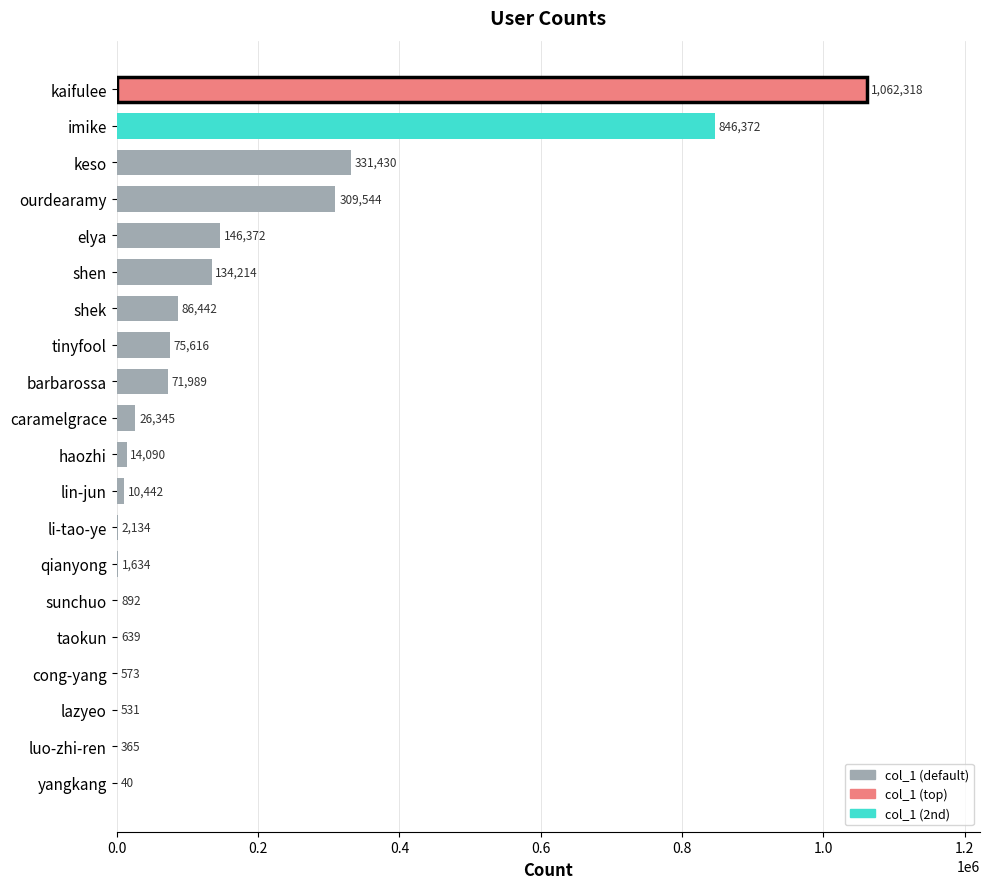

How many distinct data groups are displayed?

1